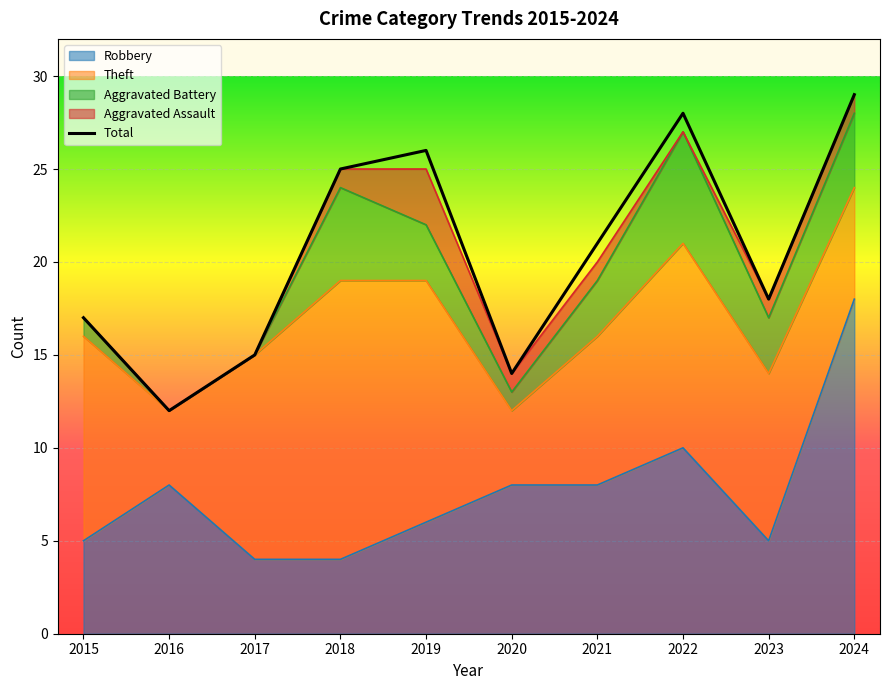

What is the difference between the values at 2016 and 2022?

16